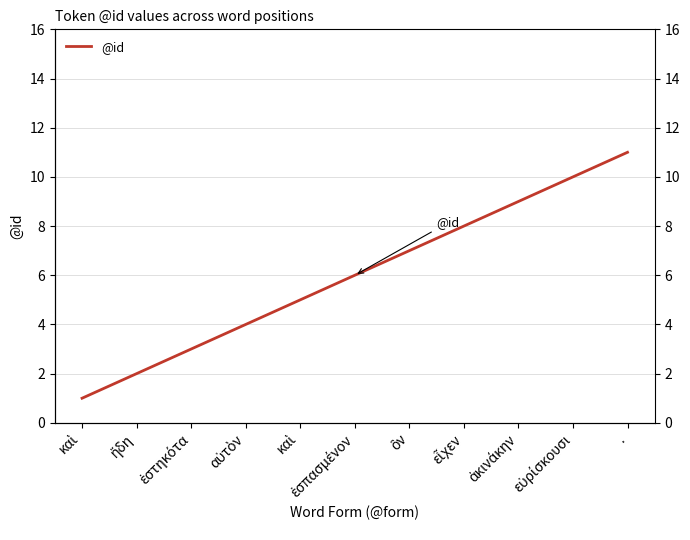

What is the label of the 2nd point from the right?

εὑρίσκουσι